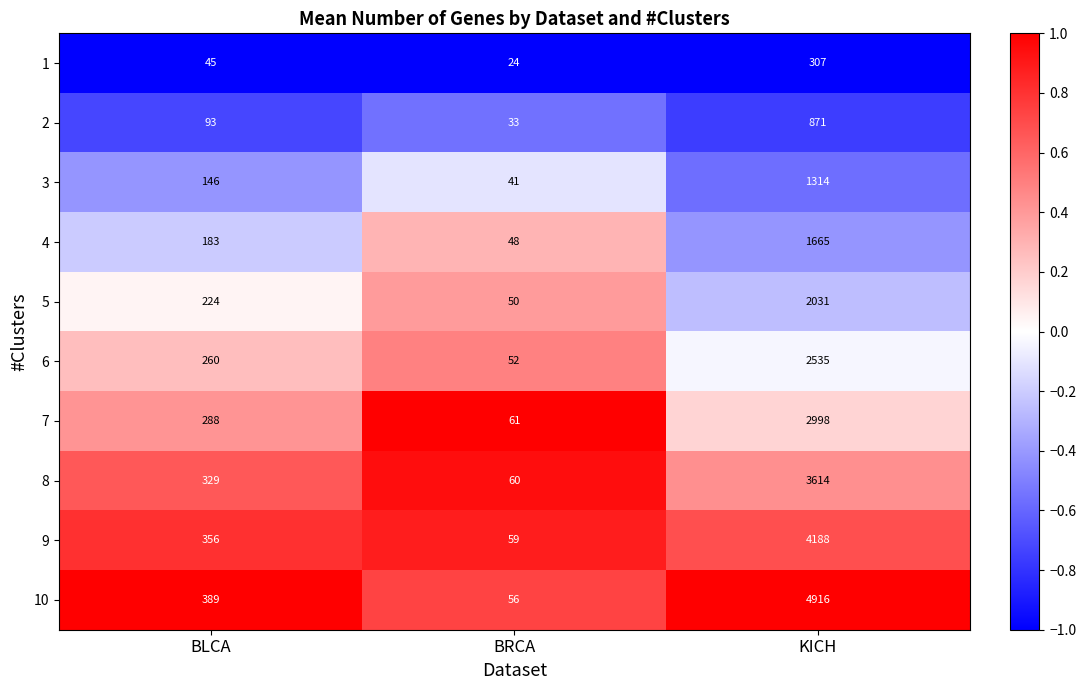

The 3 series shows 9 at BRCA. True or false?

False